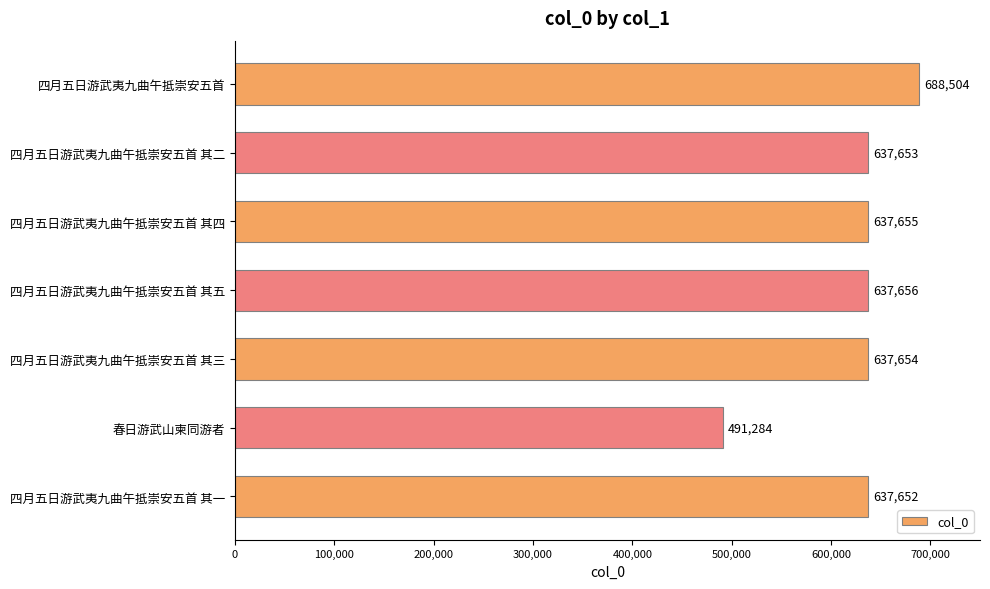

How many bars are there in total?

7